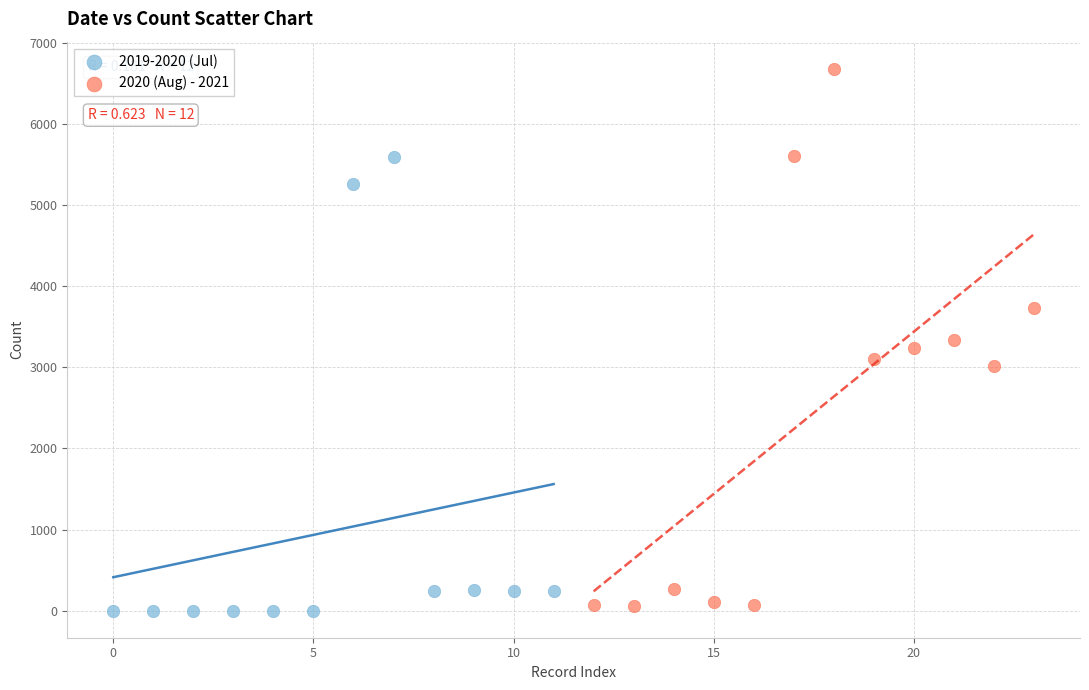

What are all the series names shown in the legend?

2019-2020 (Jul), 2020 (Aug) - 2021